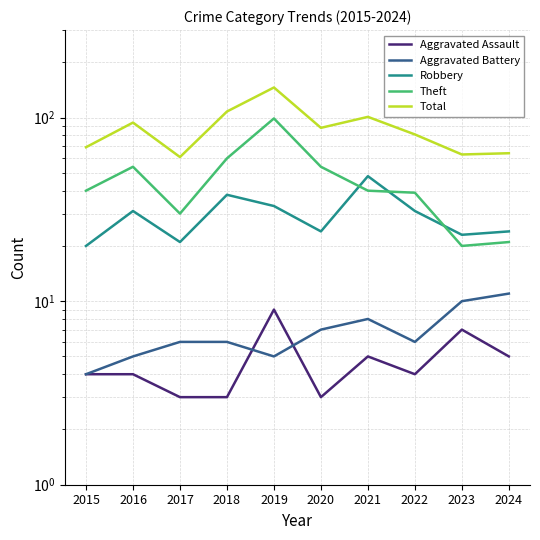

True or false: Aggravated Assault has more than 0 interior local peaks.

True